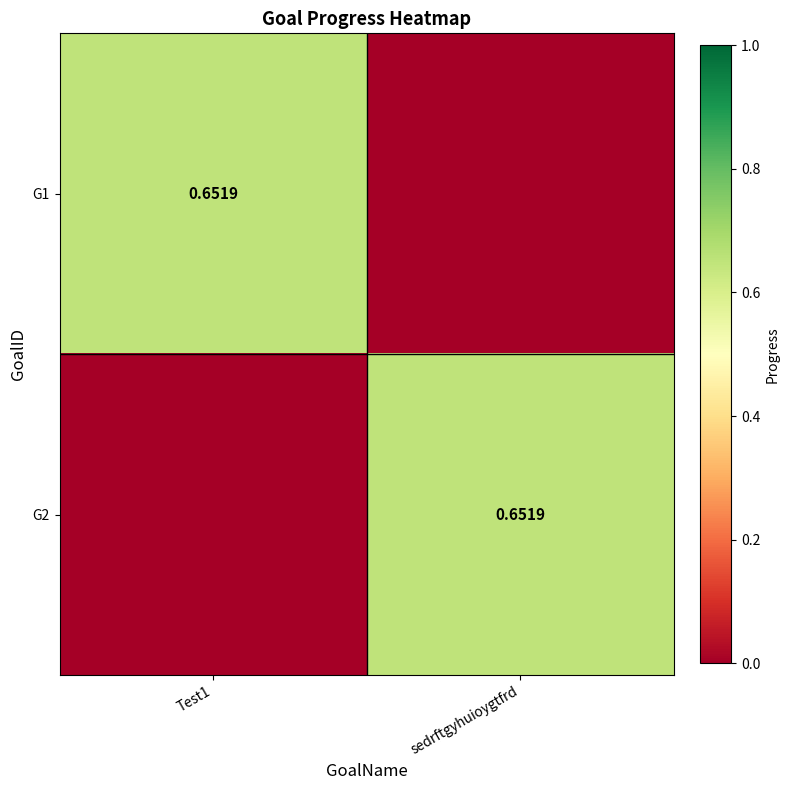

The value of G1 at sedrftgyhuioygtfrd is -0.2. True or false?

False